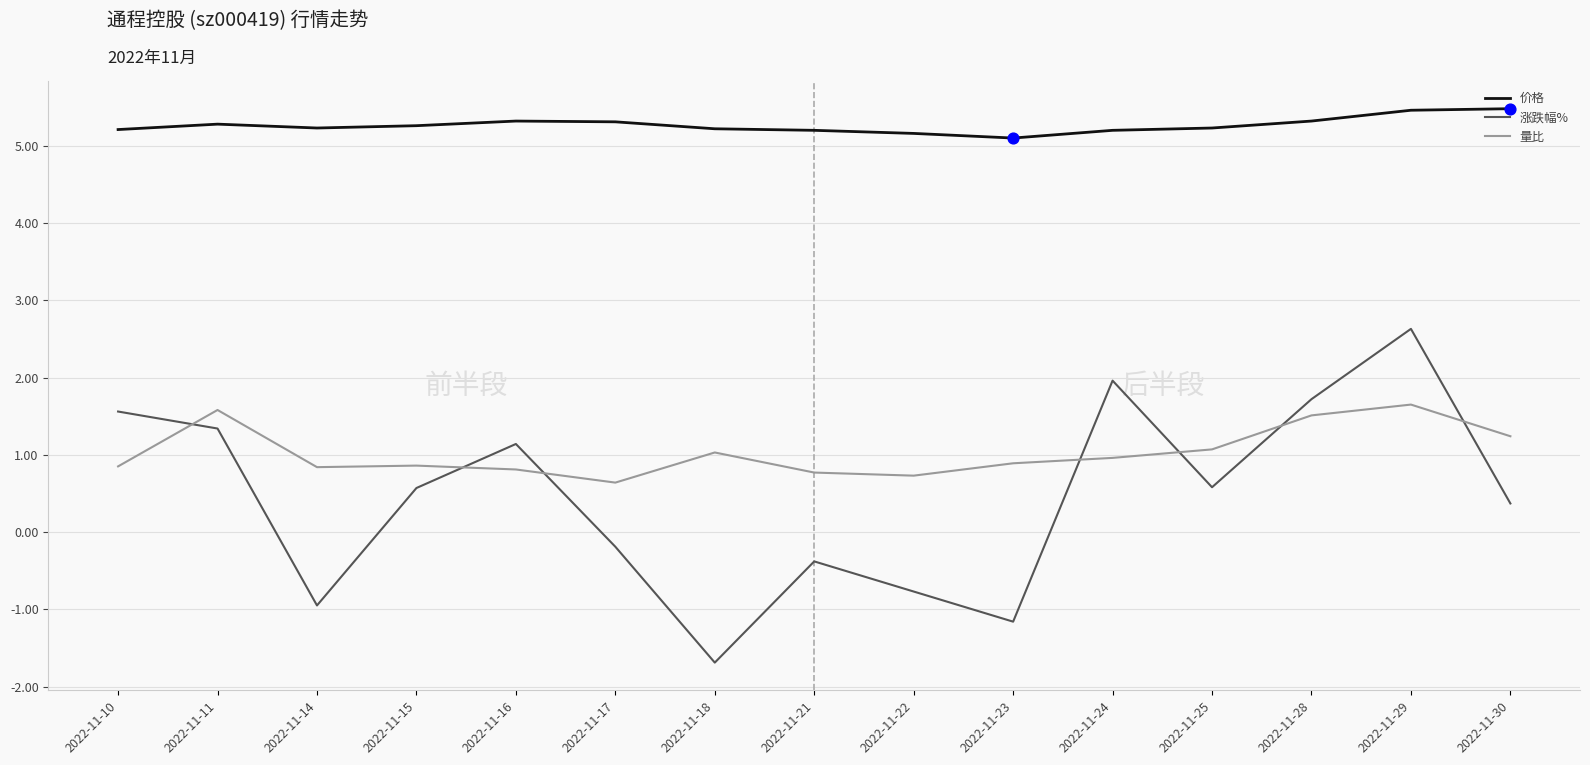

What is the total value across all series at 2022-11-21?

5.6